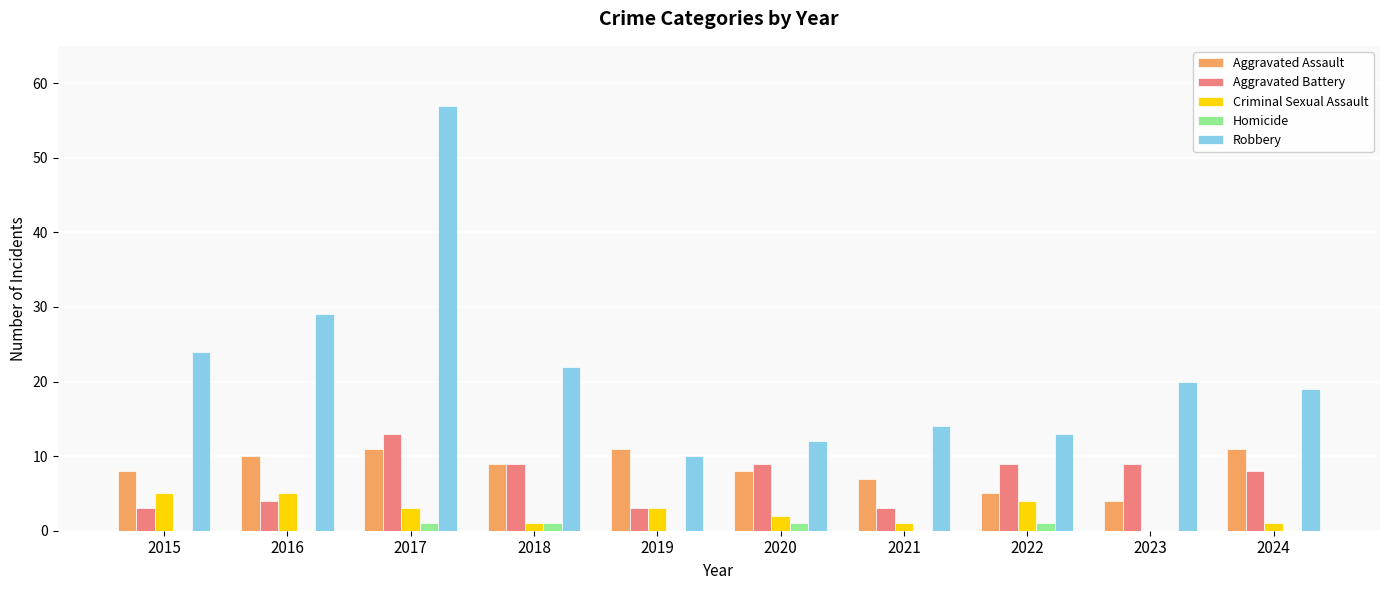

What is the average value of the Aggravated Assault series?

8